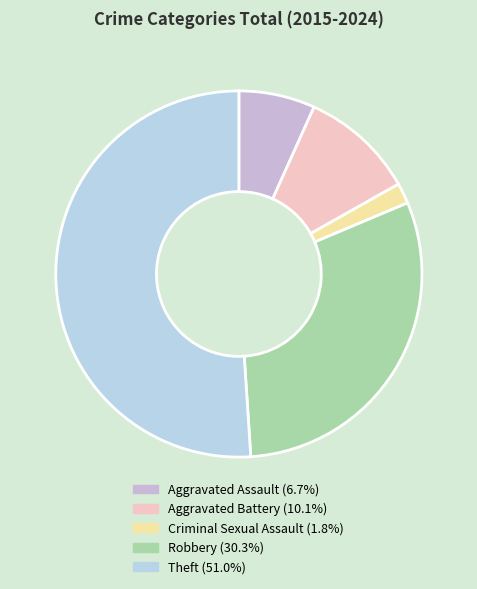

Which slice is the smallest?

Criminal Sexual Assault